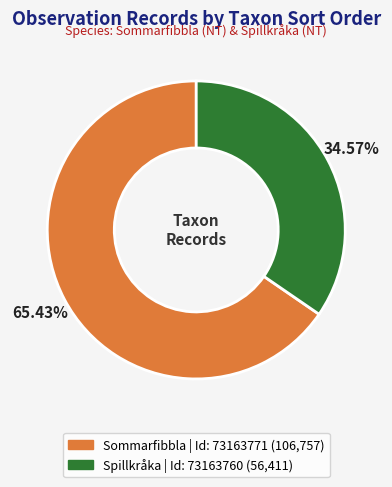

Is there a majority slice in this chart?

Yes